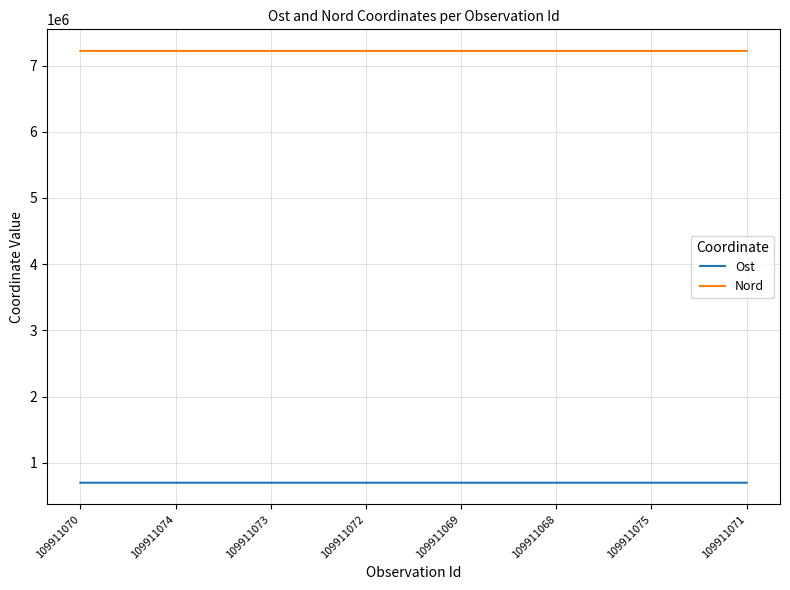

How many values in the Ost series exceed 698725?

4